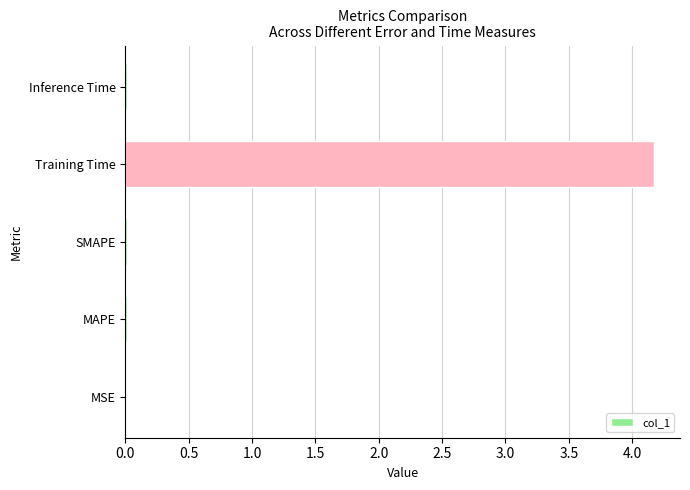

What is the sum of all values?

4.2